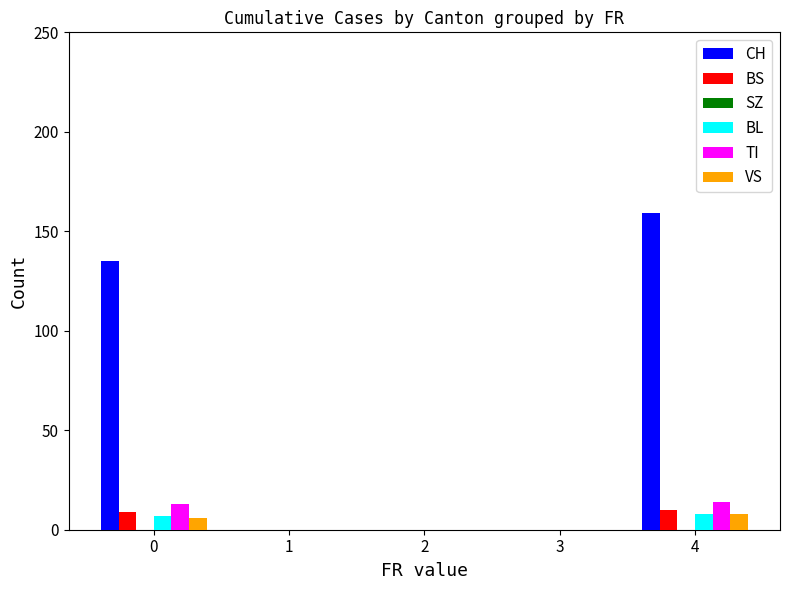

What is the maximum value for BL?

8